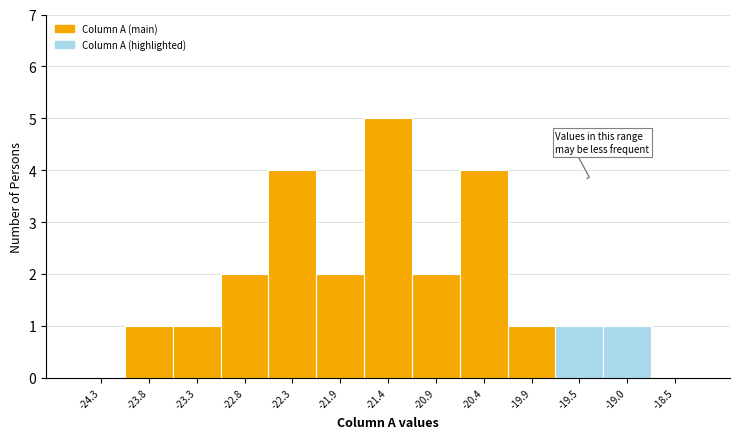

Reading left to right, list every bar in this chart as the range it spans on the x-axis followed by its height. Neither the bar edges nor the heights are printed on the chart, so give them approximately, as read against the axes.

-24.50 to -24.02: 0
-24.02 to -23.54: 1
-23.54 to -23.06: 1
-23.06 to -22.58: 2
-22.58 to -22.10: 4
-22.10 to -21.62: 2
-21.62 to -21.14: 5
-21.14 to -20.66: 2
-20.66 to -20.18: 4
-20.18 to -19.70: 1
-19.70 to -19.22: 1
-19.22 to -18.74: 1
-18.74 to -18.26: 0